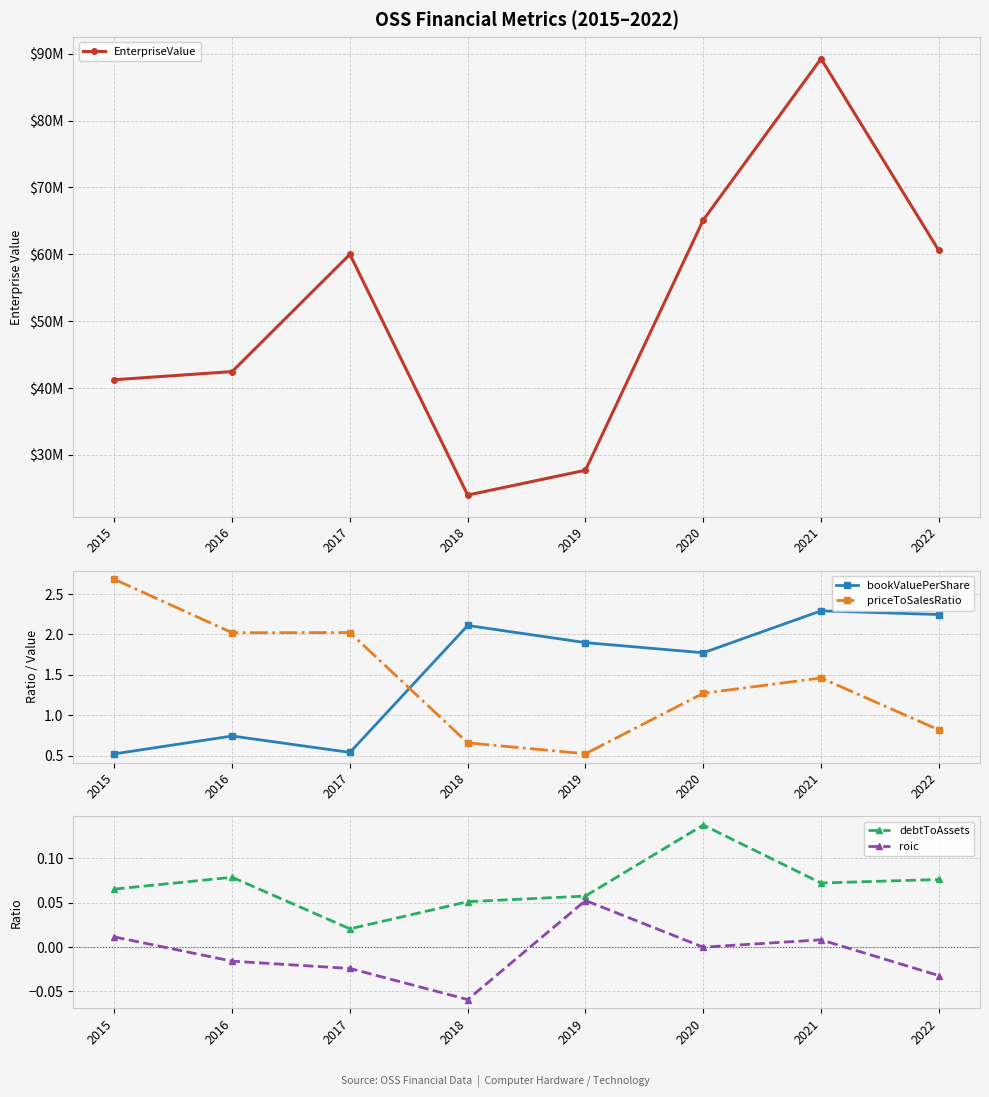

In priceToSalesRatio, how many points are lower than both neighbors (excluding endpoints)?

2